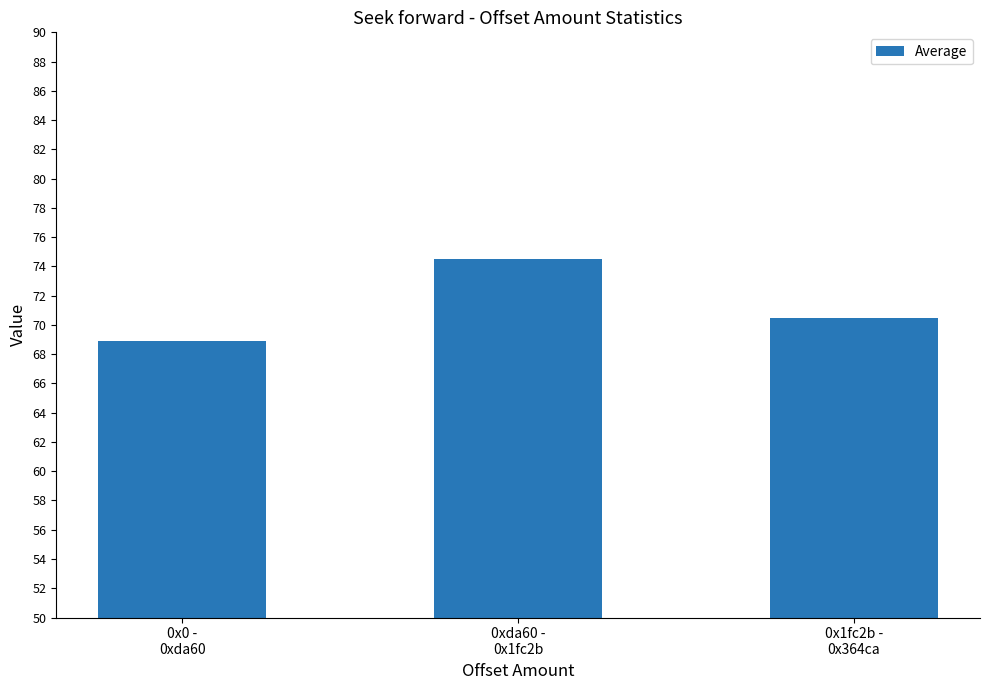

Where does the data first go above 70?

0xda60 -
0x1fc2b